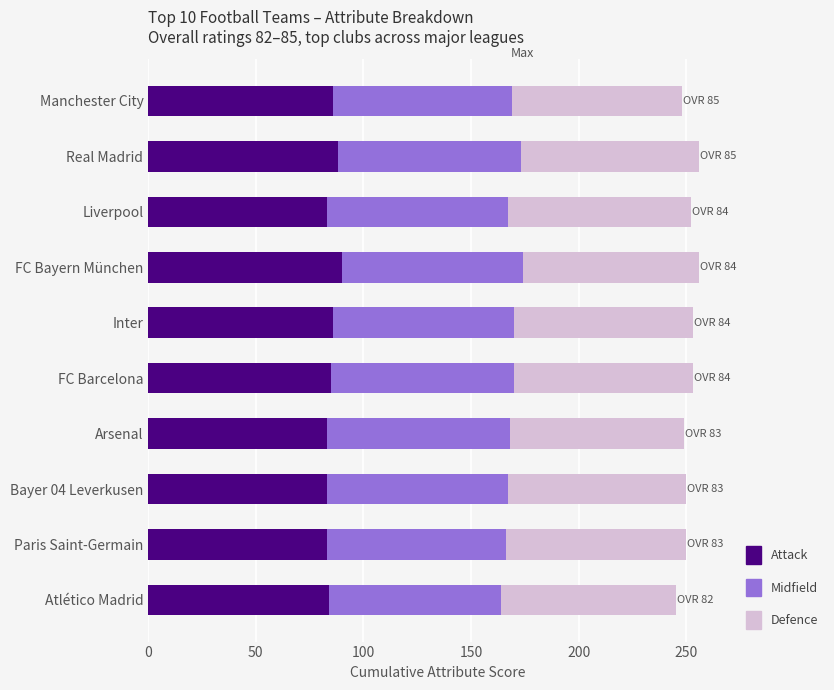

What is the highest value of the Attack series?

90